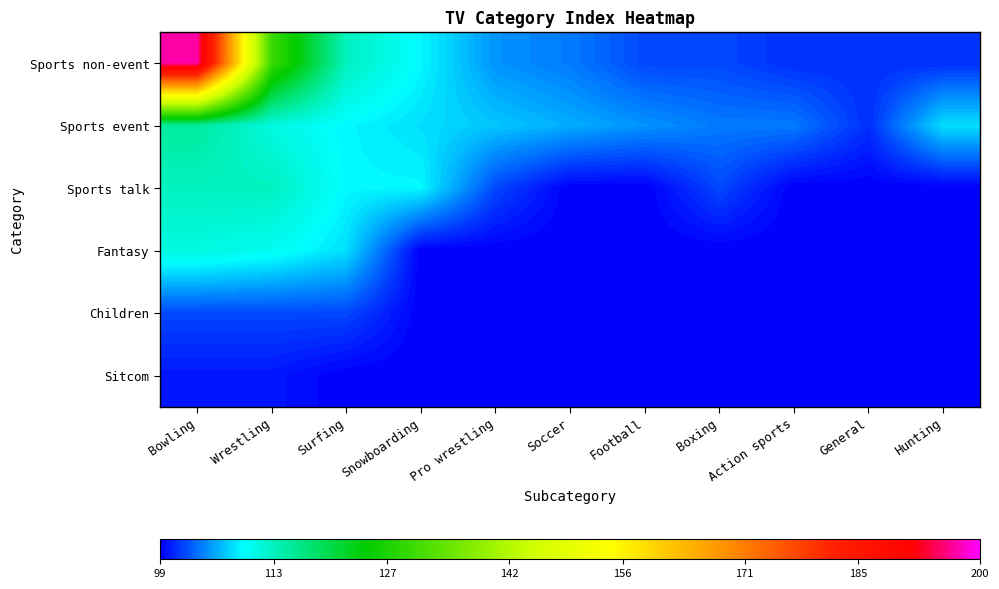

Reading left to right, extract all data points from this chart.

Sports non-event: Bowling=197	Wrestling=130	Surfing=113	Snowboarding=109	Pro wrestling=105	Soccer=104	Football=102	Boxing=102	Action sports=101	General=101	Hunting=101
Sports event: Bowling=115	Wrestling=111	Surfing=109	Snowboarding=108	Pro wrestling=107	Soccer=106	Football=105	Boxing=104	Action sports=104	General=101	Hunting=108
Sports talk: Bowling=113	Wrestling=113	Surfing=109	Snowboarding=109	Pro wrestling=102	Soccer=99	Football=99	Boxing=102	Action sports=99	General=99	Hunting=99
Fantasy: Bowling=111	Wrestling=110	Surfing=108	Snowboarding=99	Pro wrestling=99	Soccer=99	Football=99	Boxing=99	Action sports=99	General=99	Hunting=99
Children: Bowling=102	Wrestling=102	Surfing=102	Snowboarding=99	Pro wrestling=99	Soccer=99	Football=99	Boxing=99	Action sports=99	General=99	Hunting=99
Sitcom: Bowling=100	Wrestling=100	Surfing=99	Snowboarding=99	Pro wrestling=99	Soccer=99	Football=99	Boxing=99	Action sports=99	General=99	Hunting=99